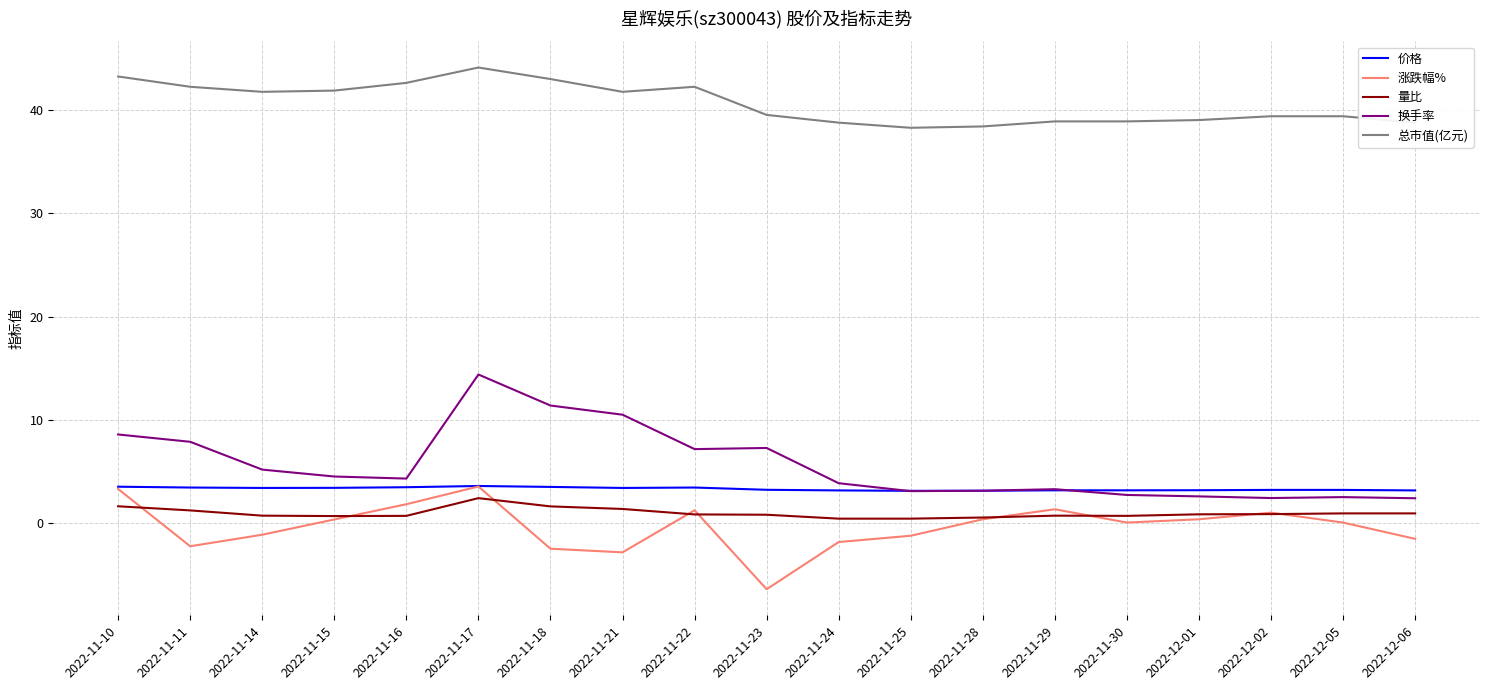

What is the smallest value displayed?

-6.5